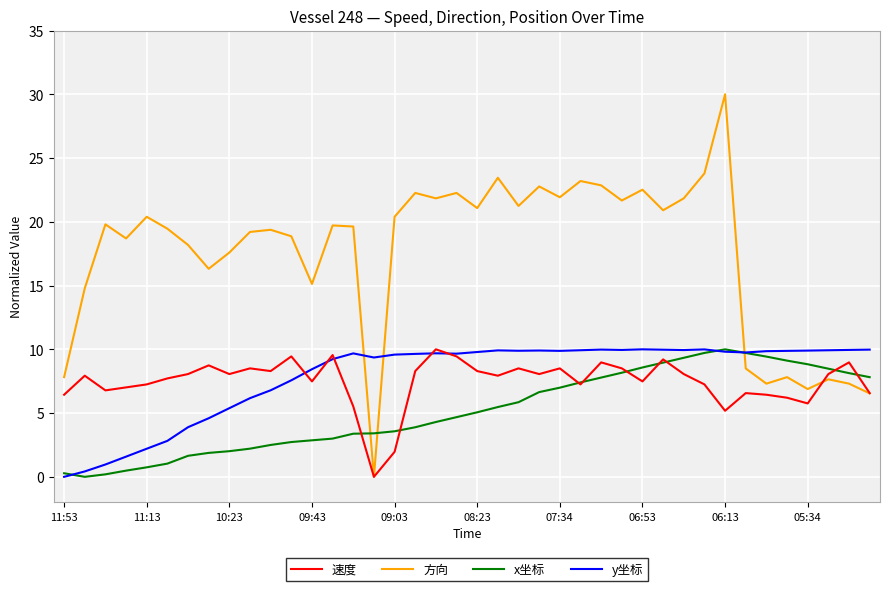

What is the average value of the x坐标 series?

5.2